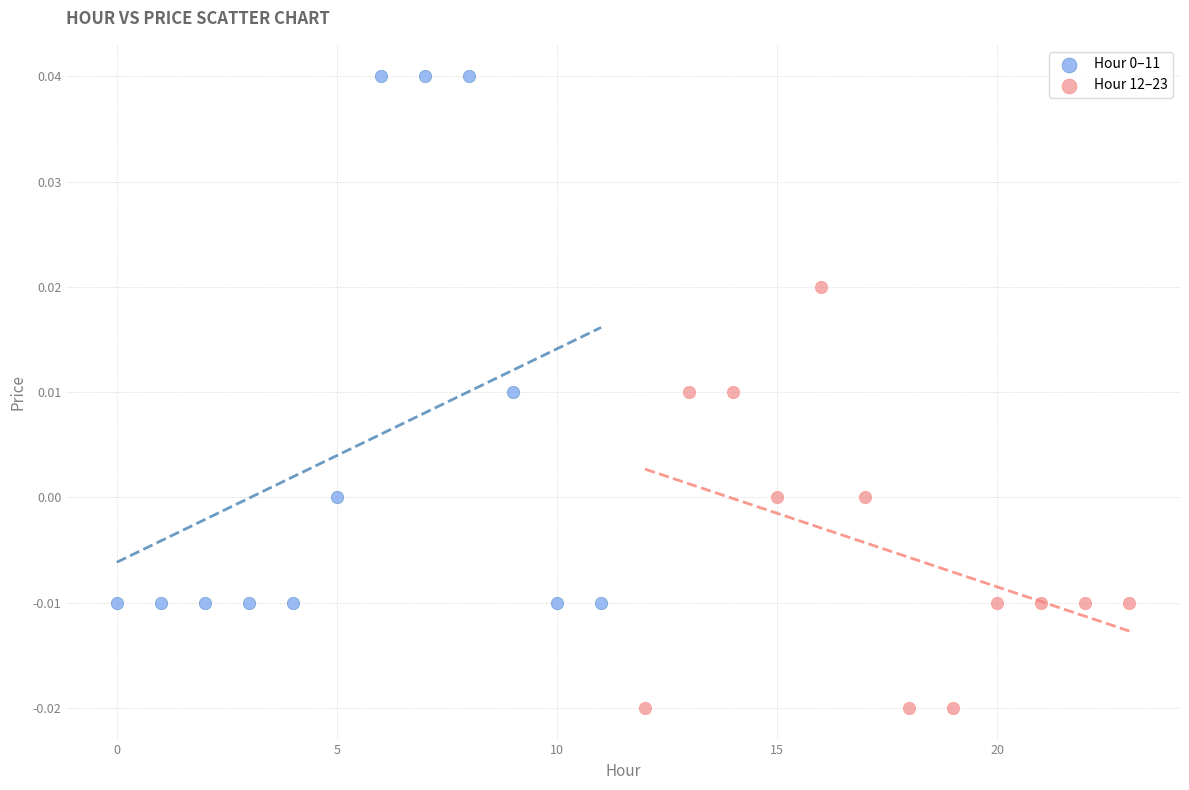

Which series reaches the minimum Y coordinate?

Hour 12–23